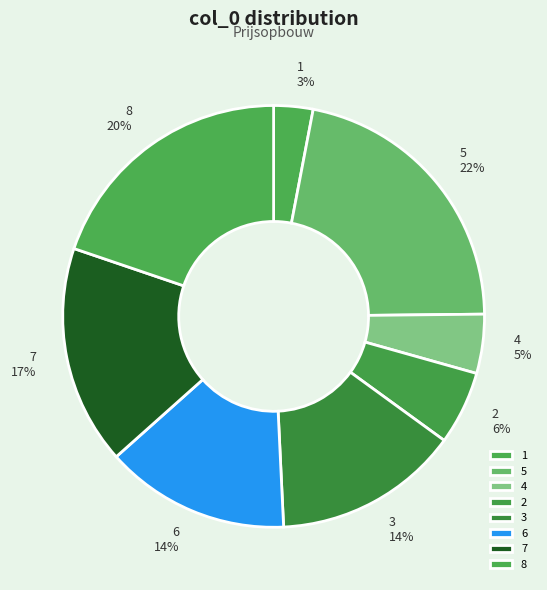

Which has a higher value, 5 or 1?

5